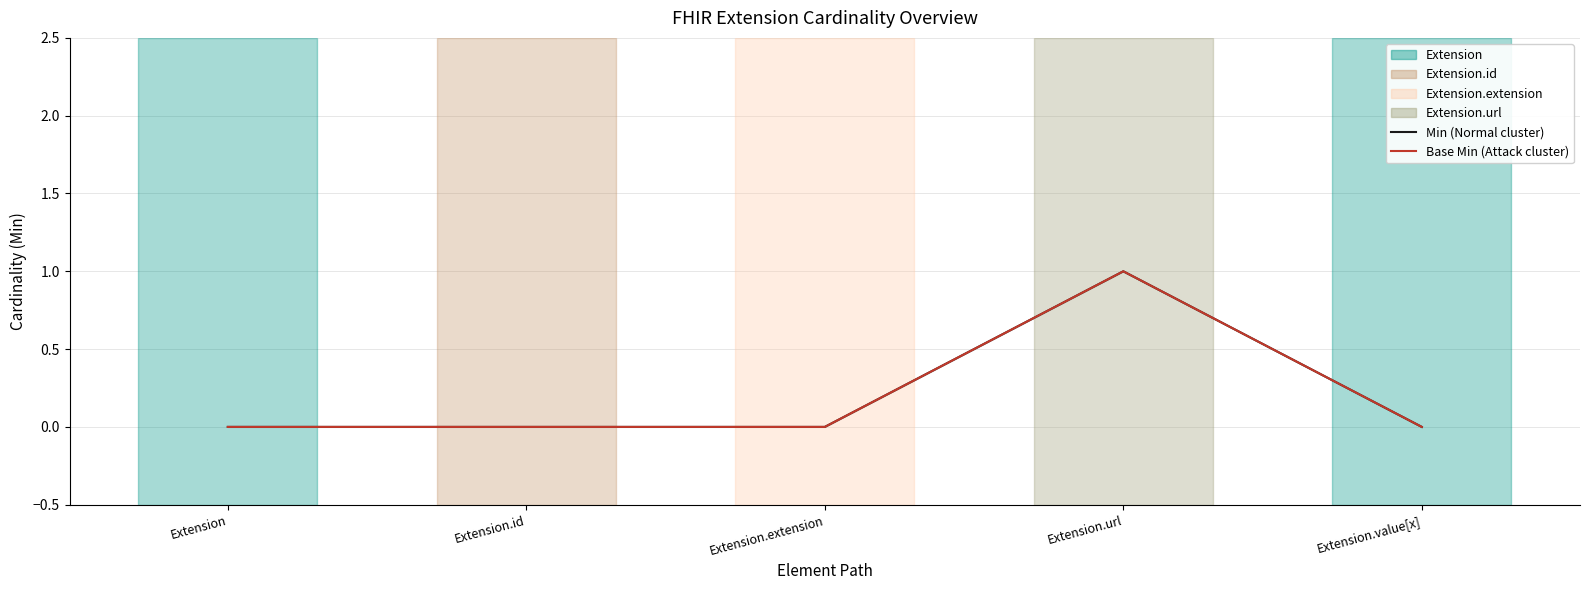

What position from the right is Extension.extension?

3